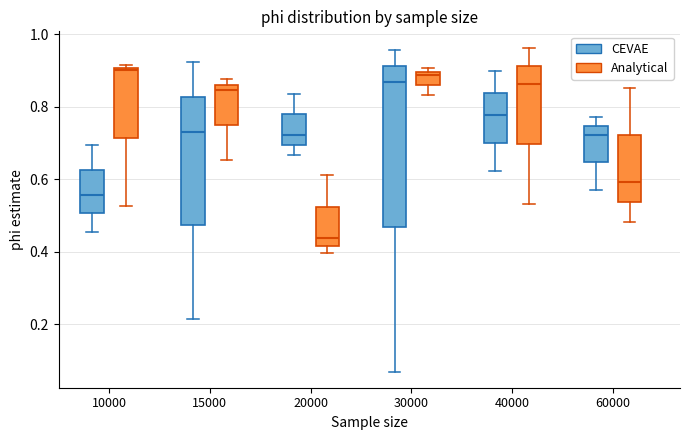

Reading left to right, transcribe this box plot: for each box, give where its median line is, the range the box spans, and where its two whiskers end, as read against the y-axis. The values are not printed on the chart, so give them approximately, as read against the axis.

10000 (CEVAE): median 0.56, box 0.50 to 0.62, whiskers 0.46 to 0.70
10000 (Analytical): median 0.90 (just below the box's upper edge), box 0.72 to 0.90, whiskers 0.52 to 0.92
15000 (CEVAE): median 0.74, box 0.48 to 0.82, whiskers 0.22 to 0.92
15000 (Analytical): median 0.84, box 0.74 to 0.86, whiskers 0.66 to 0.88
20000 (CEVAE): median 0.72, box 0.70 to 0.78, whiskers 0.66 to 0.84
20000 (Analytical): median 0.44, box 0.42 to 0.52, whiskers 0.40 to 0.62
30000 (CEVAE): median 0.86, box 0.46 to 0.92, whiskers 0.06 to 0.96
30000 (Analytical): median 0.88, box 0.86 to 0.90, whiskers 0.84 to 0.90 (just above the box's upper edge)
40000 (CEVAE): median 0.78, box 0.70 to 0.84, whiskers 0.62 to 0.90
40000 (Analytical): median 0.86, box 0.70 to 0.92, whiskers 0.54 to 0.96
60000 (CEVAE): median 0.72, box 0.64 to 0.74, whiskers 0.58 to 0.78
60000 (Analytical): median 0.60, box 0.54 to 0.72, whiskers 0.48 to 0.86